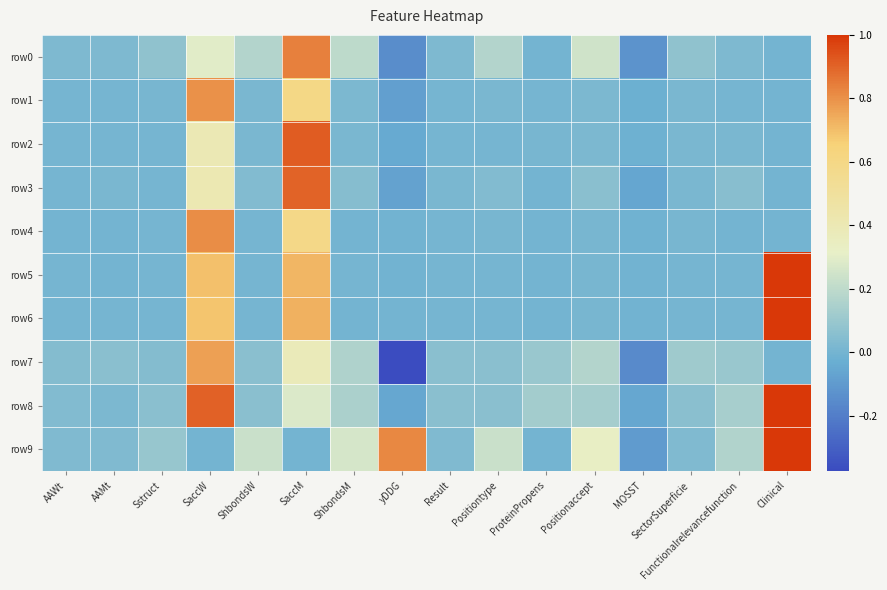

Which series has the largest total across all categories?

row9